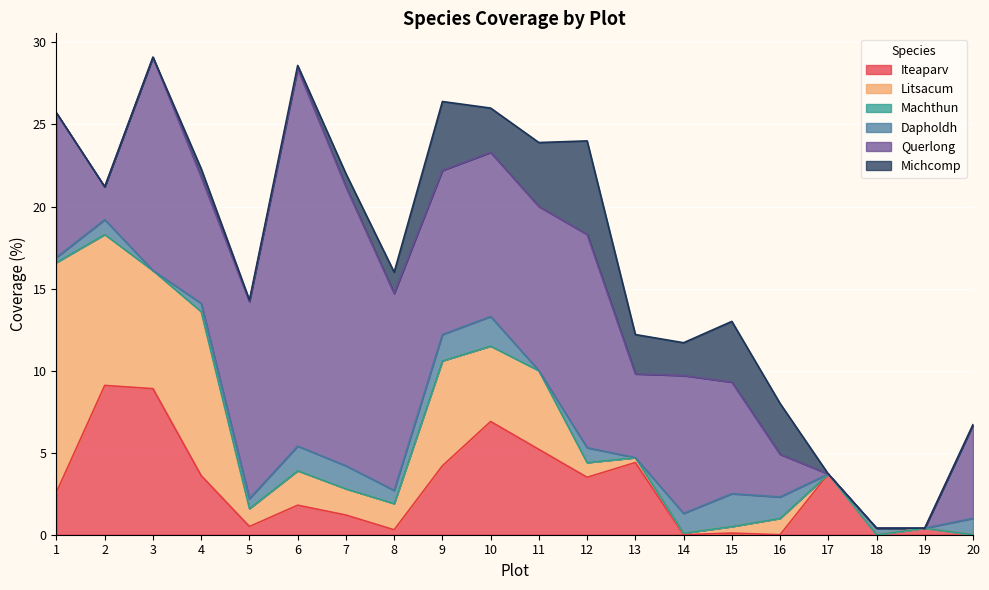

What is the difference between the maximum and minimum values in the Michcomp series?

5.7